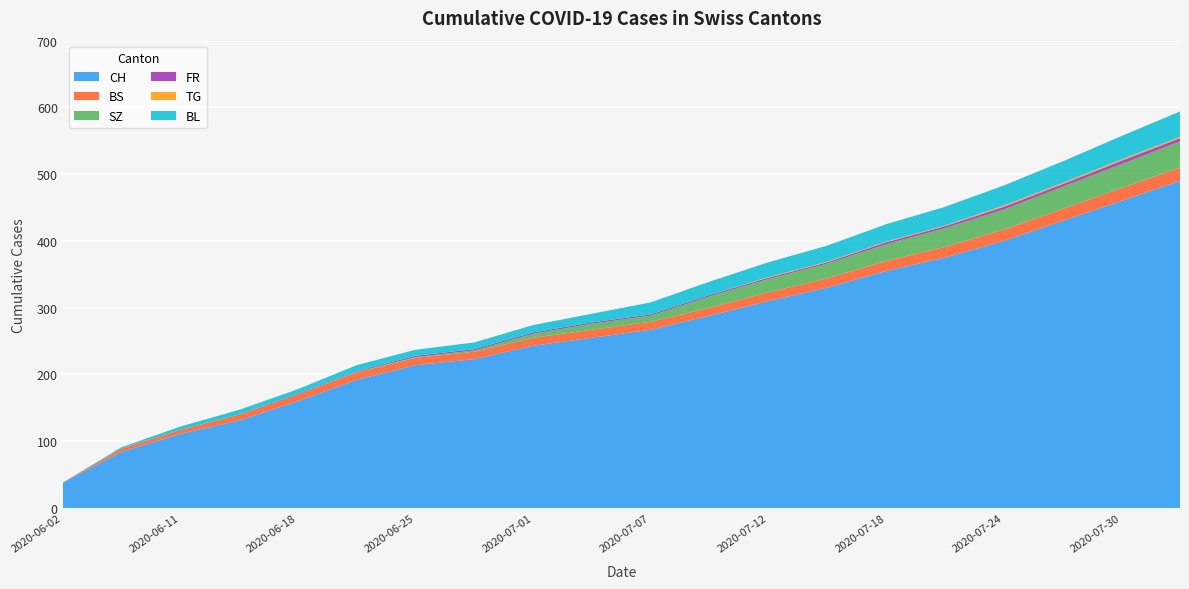

Reading left to right, list all the values displayed in this chart.

CH: 2020-06-02=38	2020-06-08=84	2020-06-11=111	2020-06-15=131	2020-06-18=160	2020-06-22=192	2020-06-25=214	2020-06-29=223	2020-07-01=243	2020-07-04=255	2020-07-07=267	2020-07-09=288	2020-07-12=310	2020-07-15=330	2020-07-18=355	2020-07-21=375	2020-07-24=400	2020-07-27=430	2020-07-30=460	2020-08-02=490
BS: 2020-06-02=0	2020-06-08=5	2020-06-11=6	2020-06-15=9	2020-06-18=10	2020-06-22=11	2020-06-25=11	2020-06-29=11	2020-07-01=12	2020-07-04=12	2020-07-07=12	2020-07-09=12	2020-07-12=13	2020-07-15=14	2020-07-18=15	2020-07-21=16	2020-07-24=17	2020-07-27=18	2020-07-30=19	2020-08-02=20
SZ: 2020-06-02=0	2020-06-08=0	2020-06-11=0	2020-06-15=0	2020-06-18=0	2020-06-22=1	2020-06-25=1	2020-06-29=2	2020-07-01=6	2020-07-04=9	2020-07-07=9	2020-07-09=17	2020-07-12=20	2020-07-15=22	2020-07-18=25	2020-07-21=28	2020-07-24=30	2020-07-27=33	2020-07-30=36	2020-08-02=39
FR: 2020-06-02=0	2020-06-08=0	2020-06-11=0	2020-06-15=0	2020-06-18=1	2020-06-22=1	2020-06-25=2	2020-06-29=2	2020-07-01=2	2020-07-04=2	2020-07-07=2	2020-07-09=2	2020-07-12=2	2020-07-15=2	2020-07-18=3	2020-07-21=3	2020-07-24=4	2020-07-27=4	2020-07-30=5	2020-08-02=5
TG: 2020-06-02=0	2020-06-08=0	2020-06-11=0	2020-06-15=0	2020-06-18=0	2020-06-22=0	2020-06-25=0	2020-06-29=0	2020-07-01=0	2020-07-04=0	2020-07-07=0	2020-07-09=0	2020-07-12=1	2020-07-15=1	2020-07-18=1	2020-07-21=1	2020-07-24=2	2020-07-27=2	2020-07-30=2	2020-08-02=2
BL: 2020-06-02=0	2020-06-08=2	2020-06-11=5	2020-06-15=7	2020-06-18=7	2020-06-22=9	2020-06-25=9	2020-06-29=10	2020-07-01=11	2020-07-04=13	2020-07-07=18	2020-07-09=20	2020-07-12=22	2020-07-15=24	2020-07-18=26	2020-07-21=28	2020-07-24=30	2020-07-27=32	2020-07-30=35	2020-08-02=38